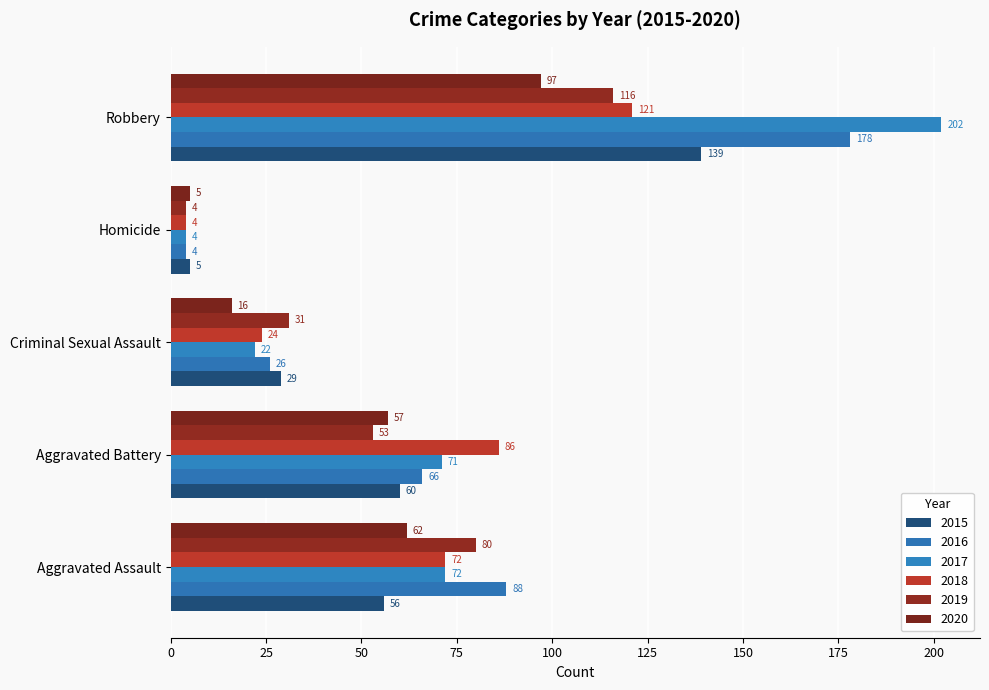

Reading left to right, what are all the values shown in this chart?

2015: Aggravated Assault=56	Aggravated Battery=60	Criminal Sexual Assault=29	Homicide=5	Robbery=139
2016: Aggravated Assault=88	Aggravated Battery=66	Criminal Sexual Assault=26	Homicide=4	Robbery=178
2017: Aggravated Assault=72	Aggravated Battery=71	Criminal Sexual Assault=22	Homicide=4	Robbery=202
2018: Aggravated Assault=72	Aggravated Battery=86	Criminal Sexual Assault=24	Homicide=4	Robbery=121
2019: Aggravated Assault=80	Aggravated Battery=53	Criminal Sexual Assault=31	Homicide=4	Robbery=116
2020: Aggravated Assault=62	Aggravated Battery=57	Criminal Sexual Assault=16	Homicide=5	Robbery=97